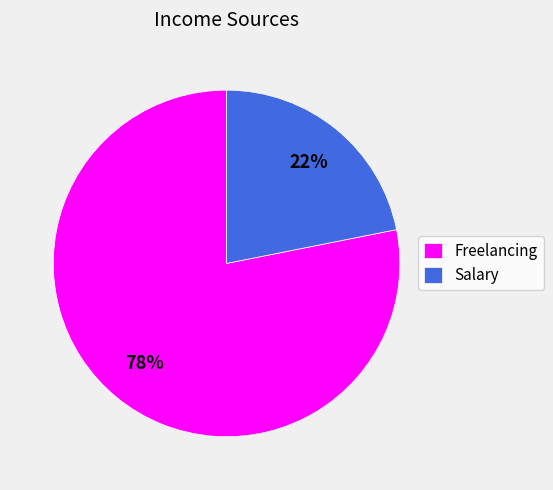

What is the largest slice in the pie chart?

Freelancing